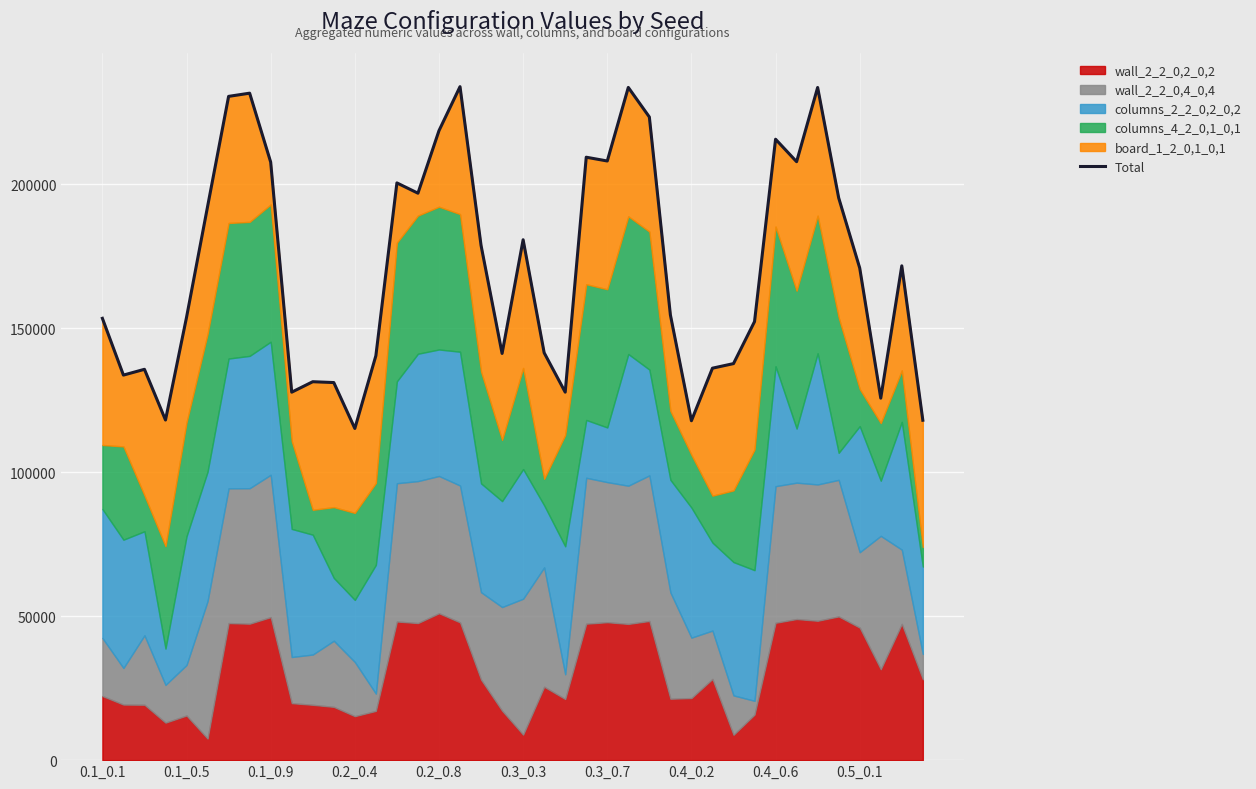

What is the difference between the maximum and minimum values?

118703